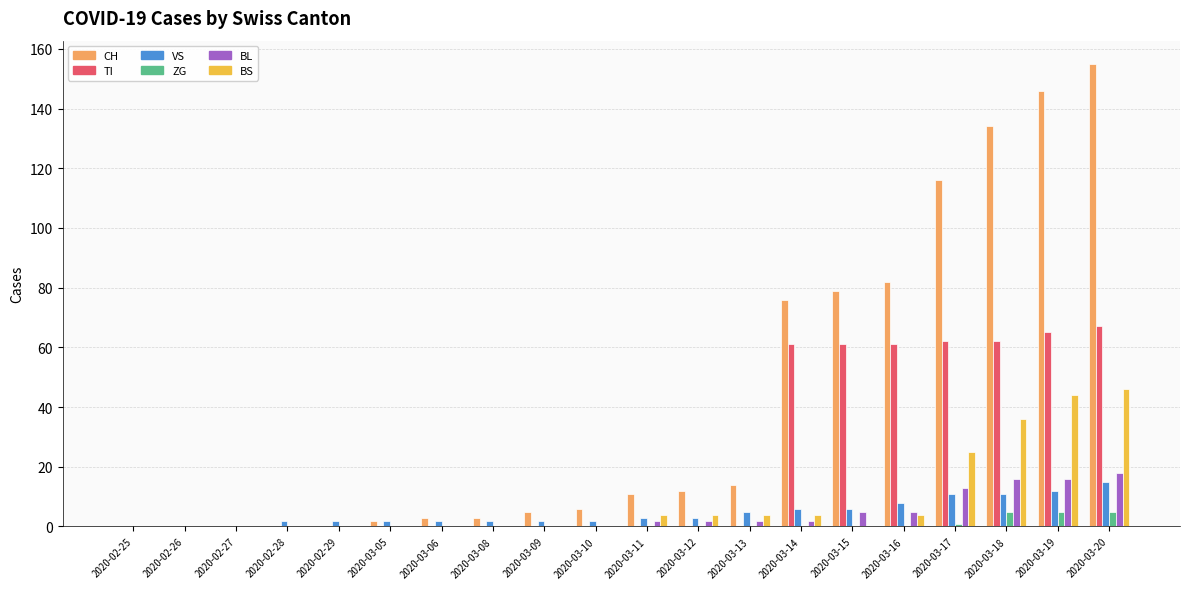

Which series changed the most between 2020-03-13 and 2020-03-15?

CH